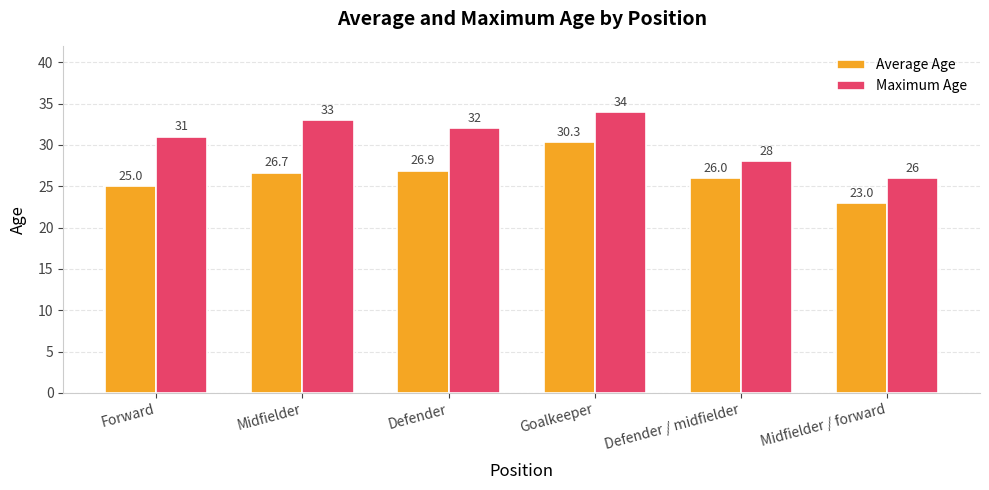

What is the total value across all series at Defender?

58.9